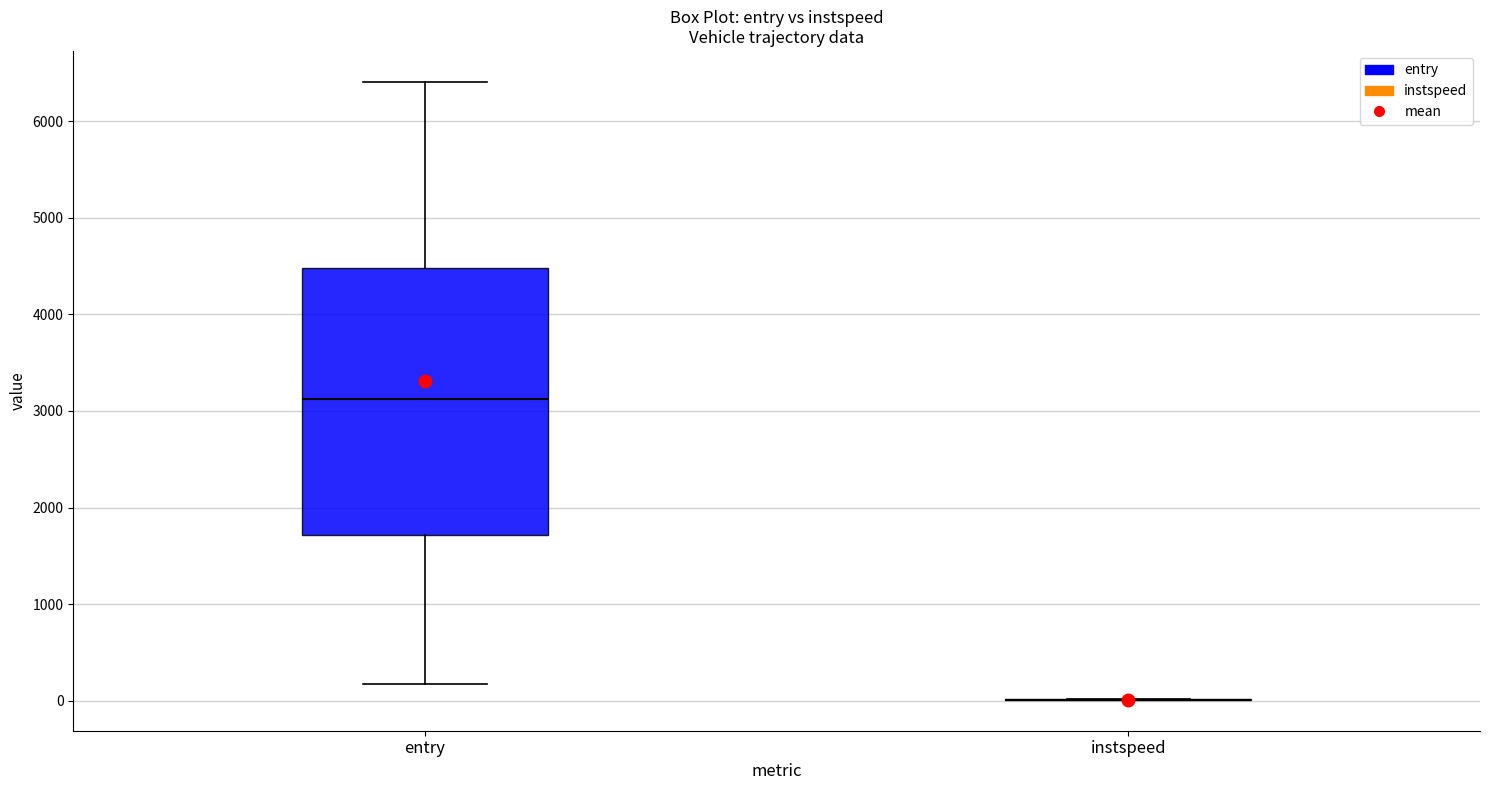

Reading left to right, transcribe this box plot: for each box, give where its median line is, the range the box spans, and where its two whiskers end, as read against the y-axis. The values are not printed on the chart, so give them approximately, as read against the axis.

entry: median 3100, box 1700 to 4500, whiskers 200 to 6400
instspeed: box collapsed to a line at 0, whiskers 0 to 0